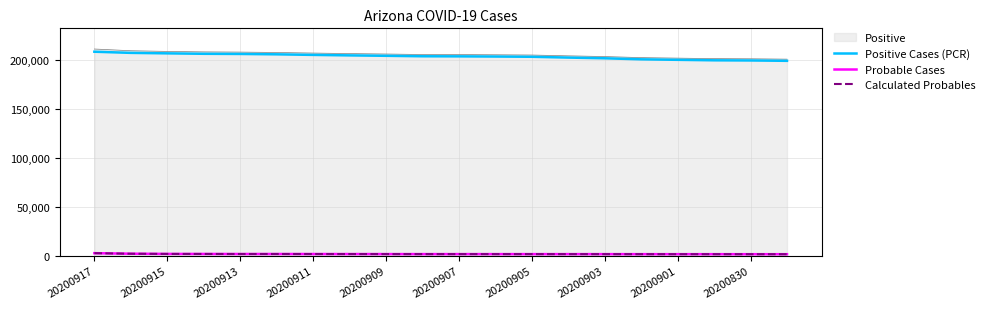

What is the lowest value of the Probable Cases series?

1708